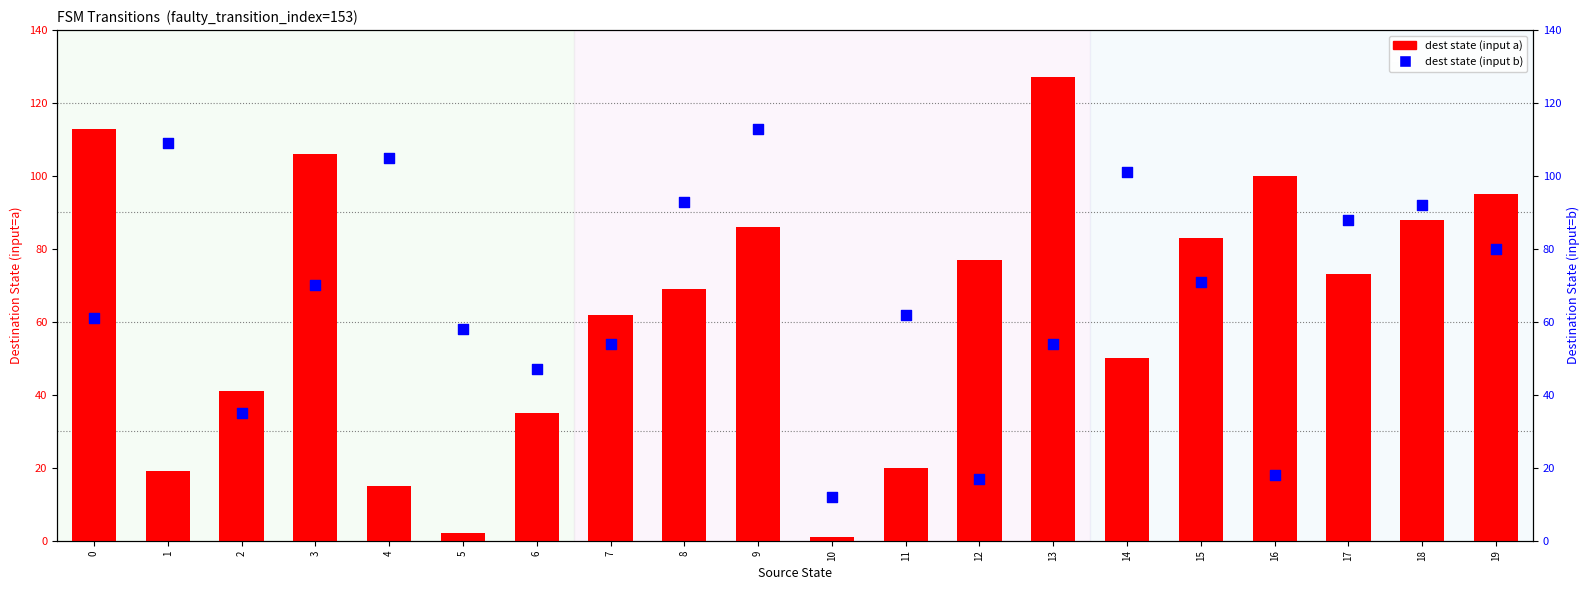

Is the value of dest state (input b) at 4 greater than the value of dest state (input a) at 11?

Yes